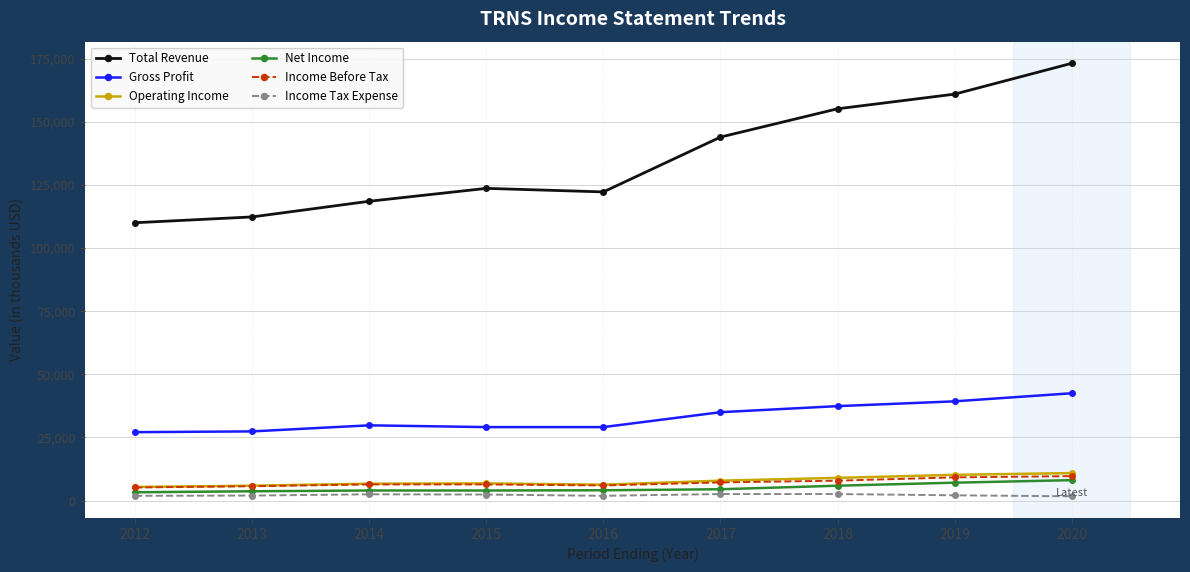

True or false: Operating Income and Total Revenue cross at least once.

False